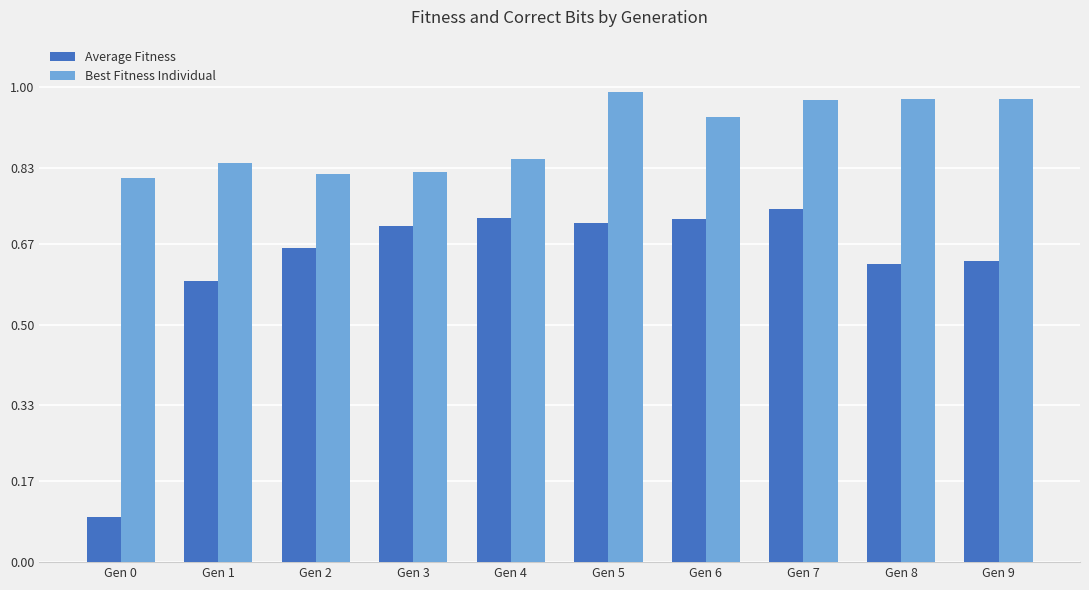

List the series in order of their overall mean, lowest first.

Average Fitness, Best Fitness Individual